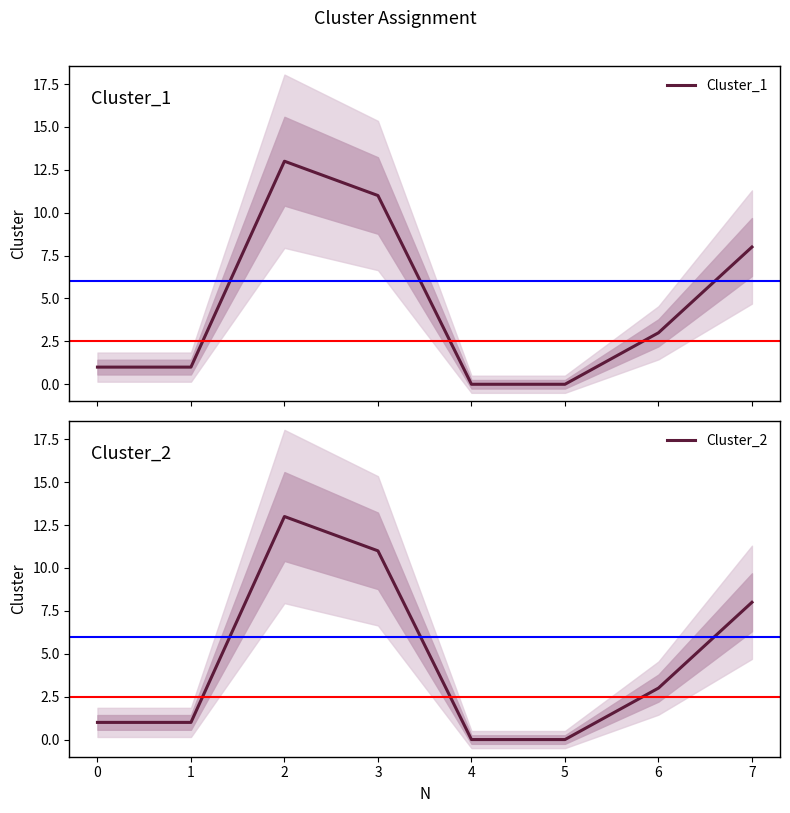

True or false: Cluster_1 has more than 2 interior local peaks.

False